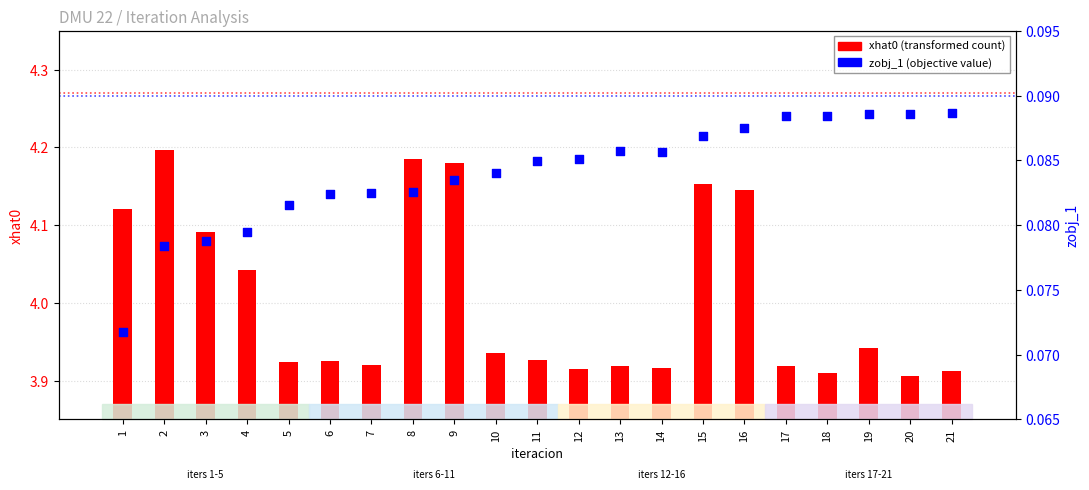

What are all the series names shown in the legend?

xhat0 (transformed count), zobj_1 (objective value)